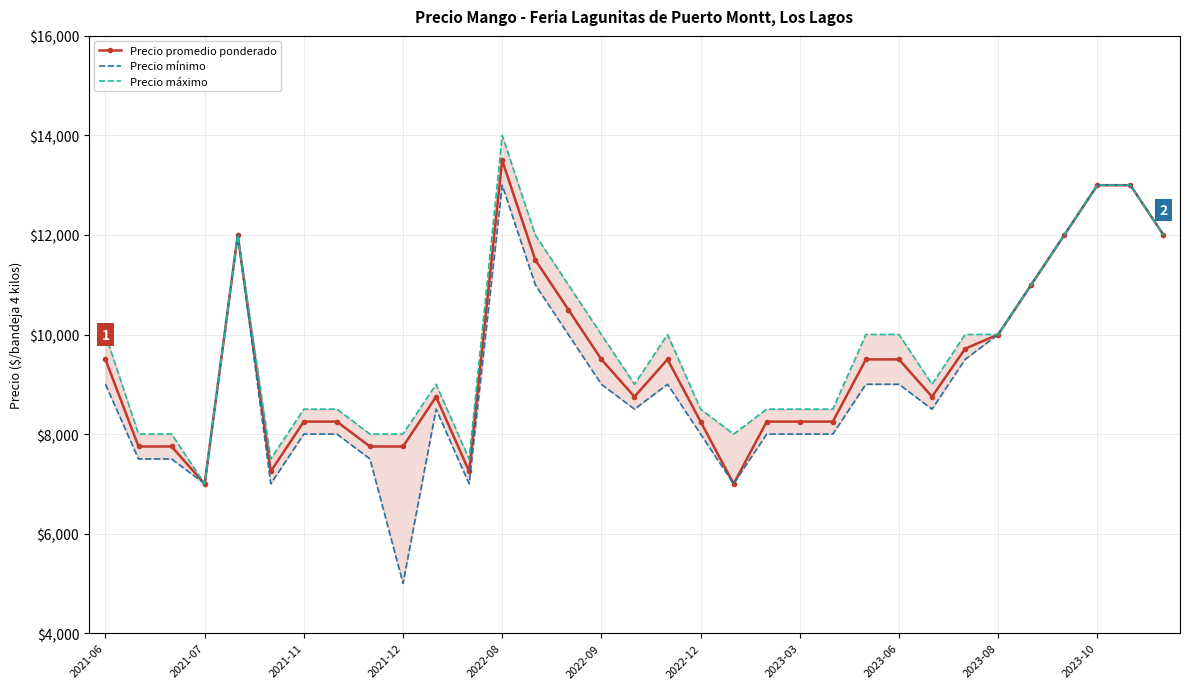

Does the chart have visible grid lines?

Yes